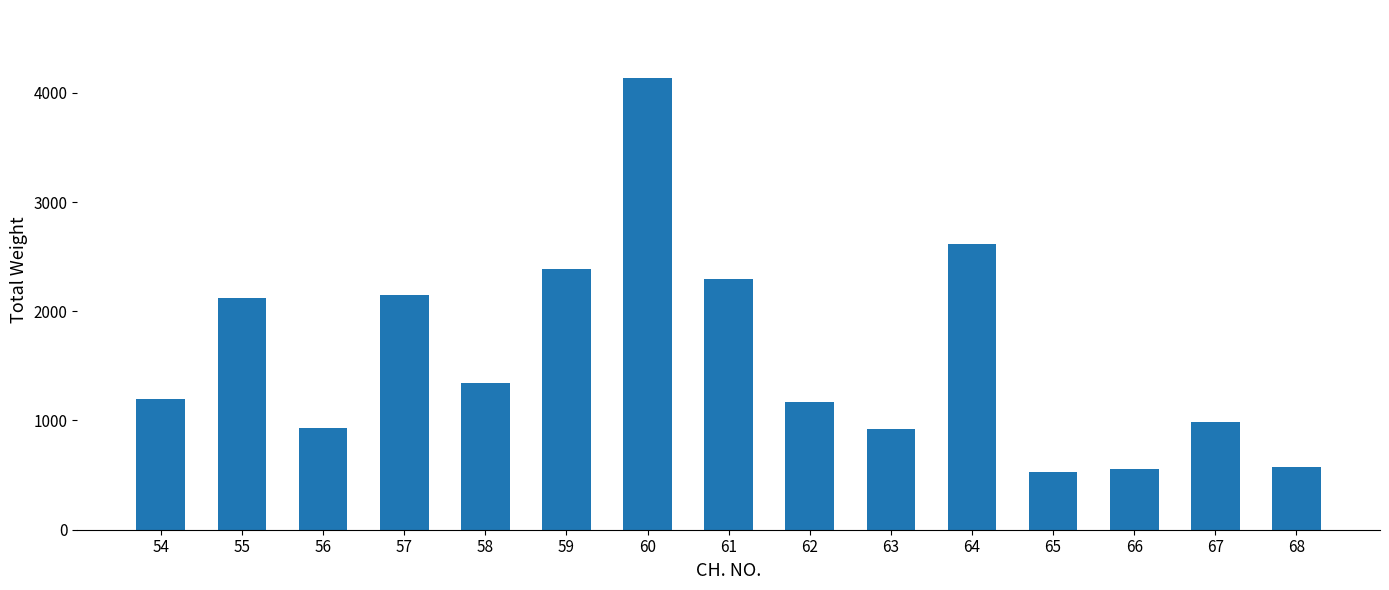

Approximately how many times larger is the value at 61 compared to 66?

4.2